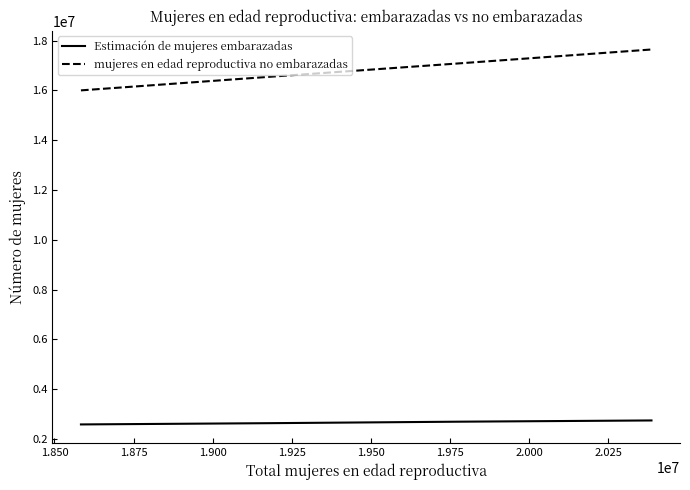

Which series has the largest range (max minus min)?

mujeres en edad reproductiva no embarazadas